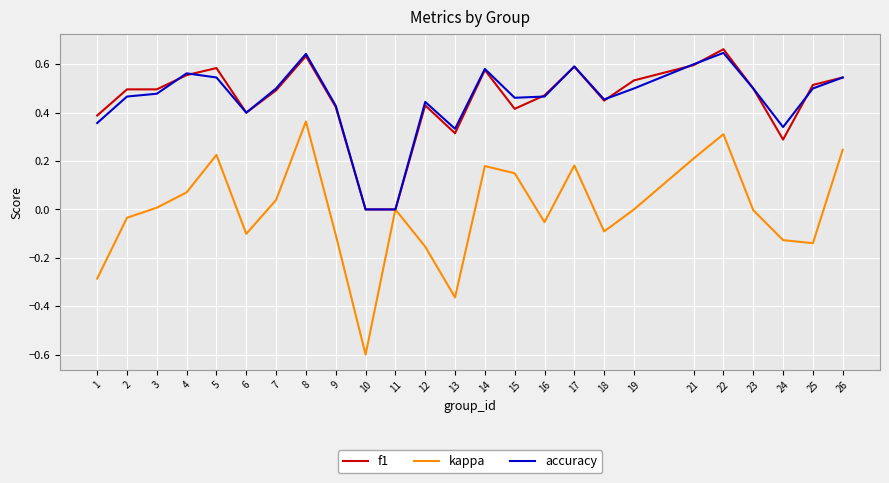

At which category does accuracy reach its first local peak?

4